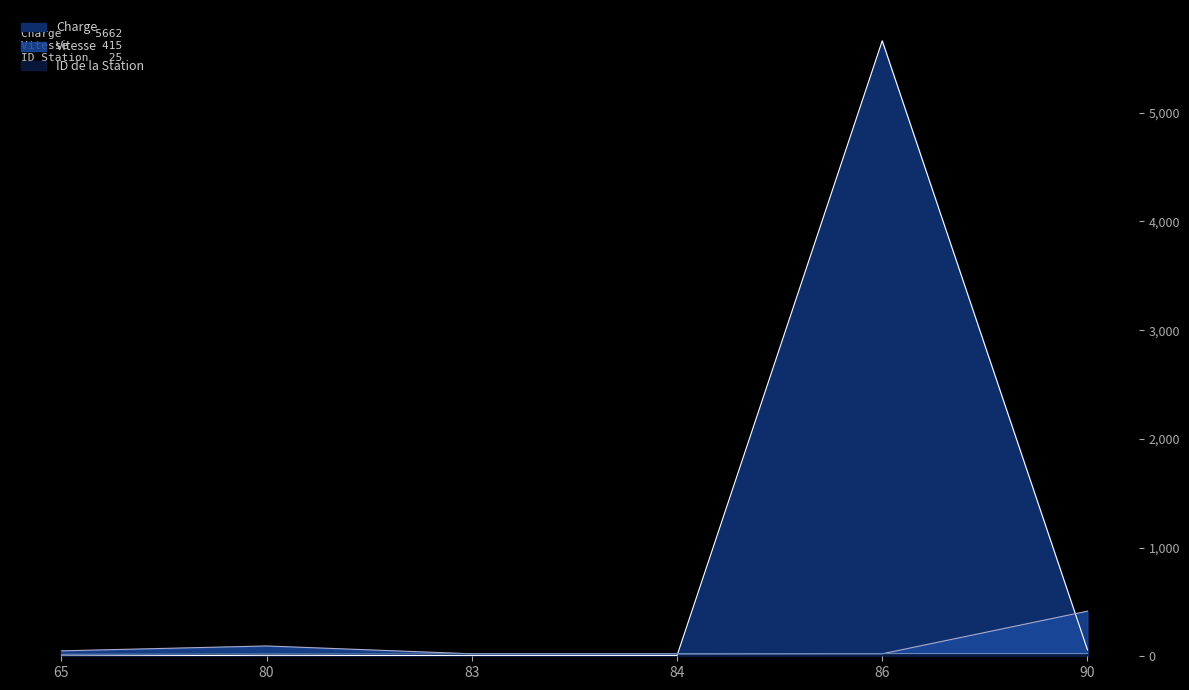

The Charge series shows 6 at 84. True or false?

True